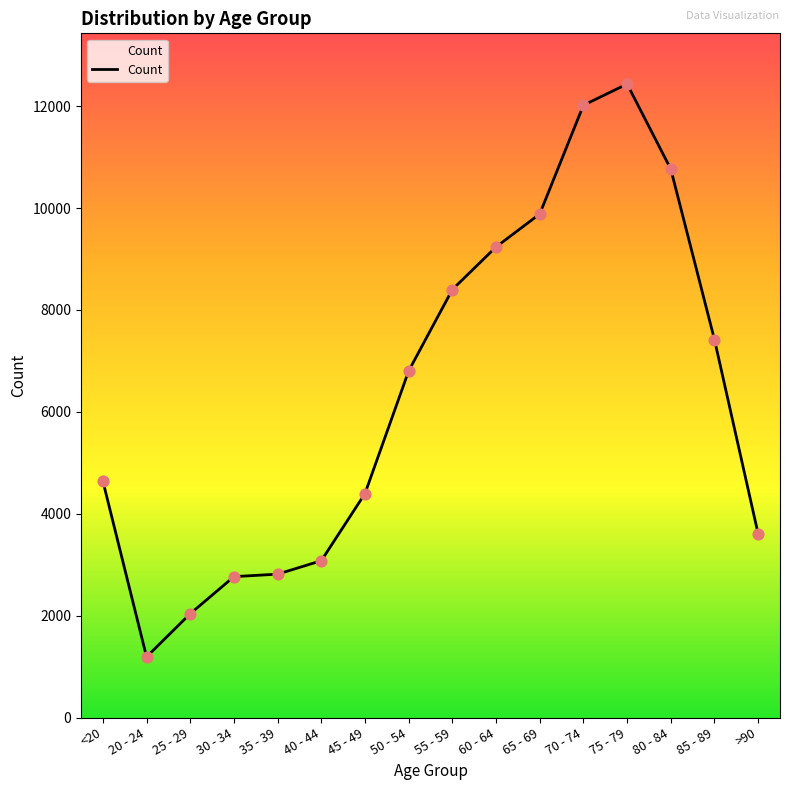

What is the change in value from 25 - 29 to 85 - 89?

+5379